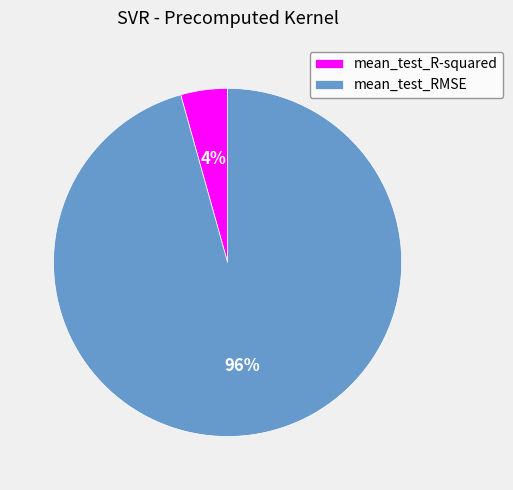

Do mean_test_R-squared and mean_test_RMSE together represent more than half of the pie?

Yes